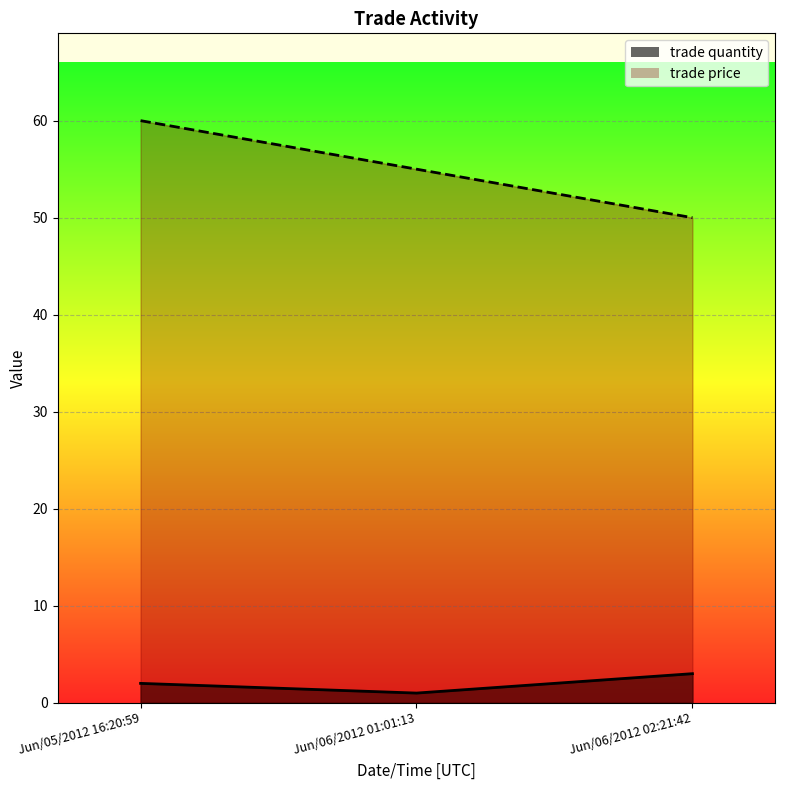

At how many categories does at least one series exceed 30?

3